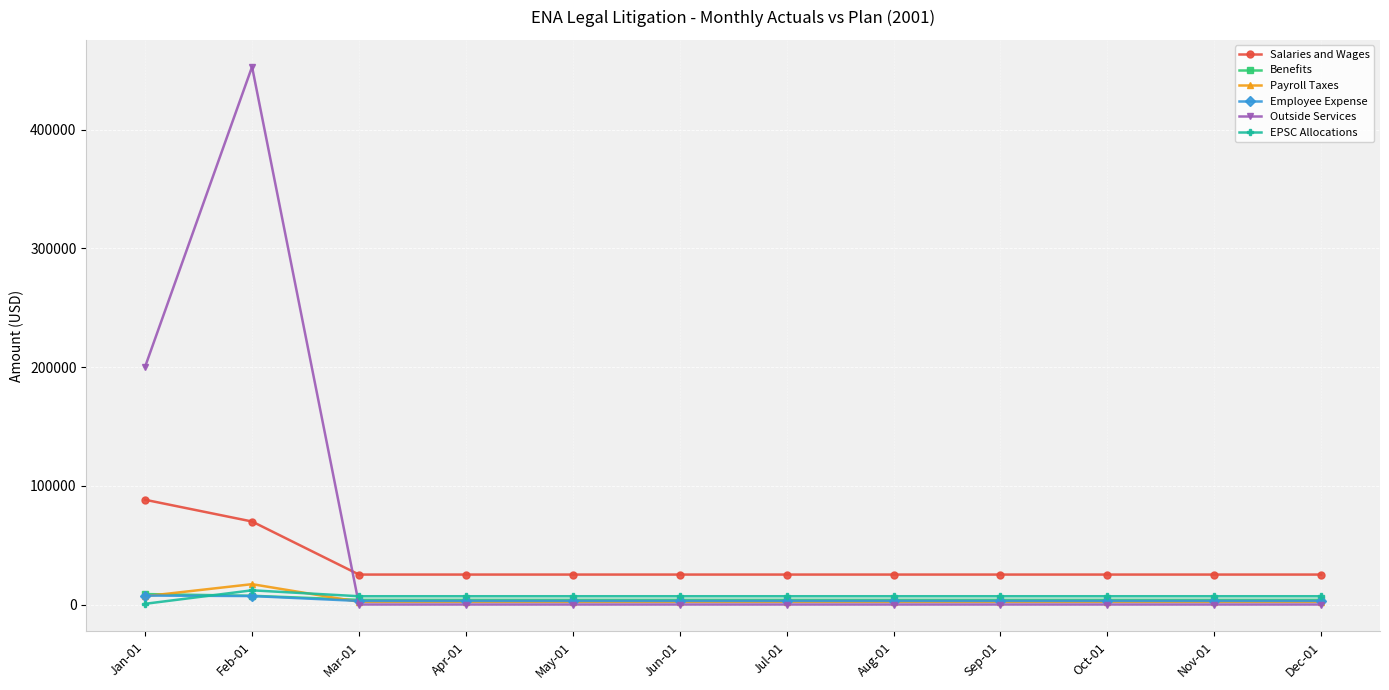

What is the label of the 6th point from the right?

Jul-01